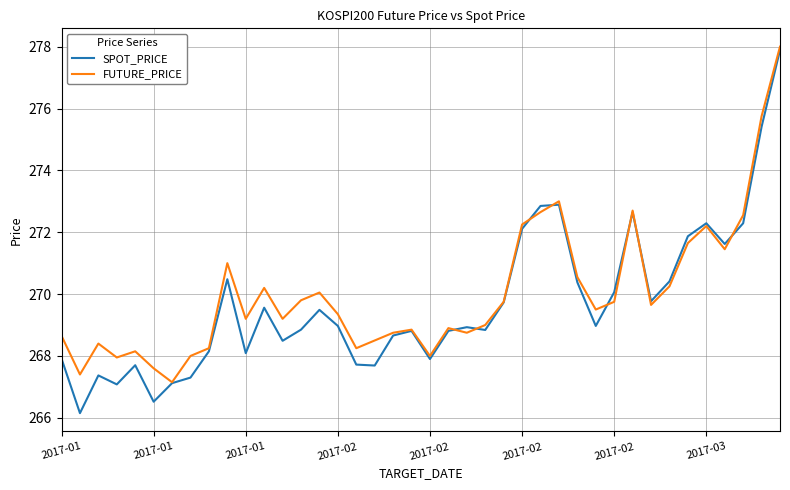

Which series has the widest spread of values?

SPOT_PRICE